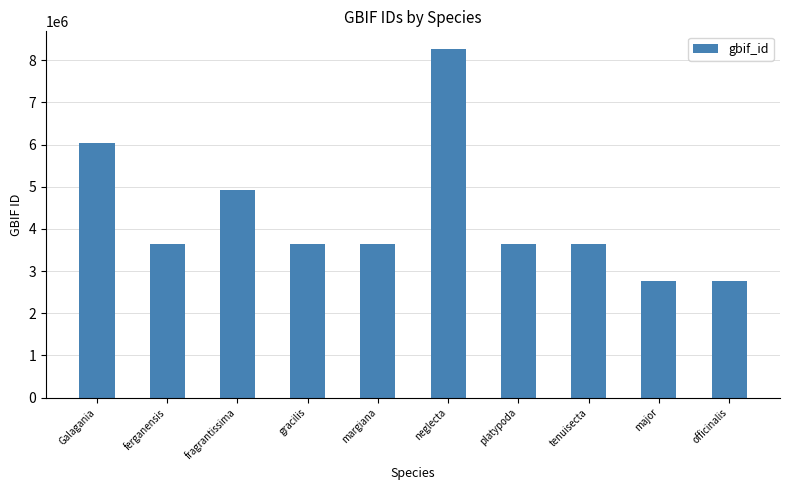

What is the smallest value displayed?

2759461